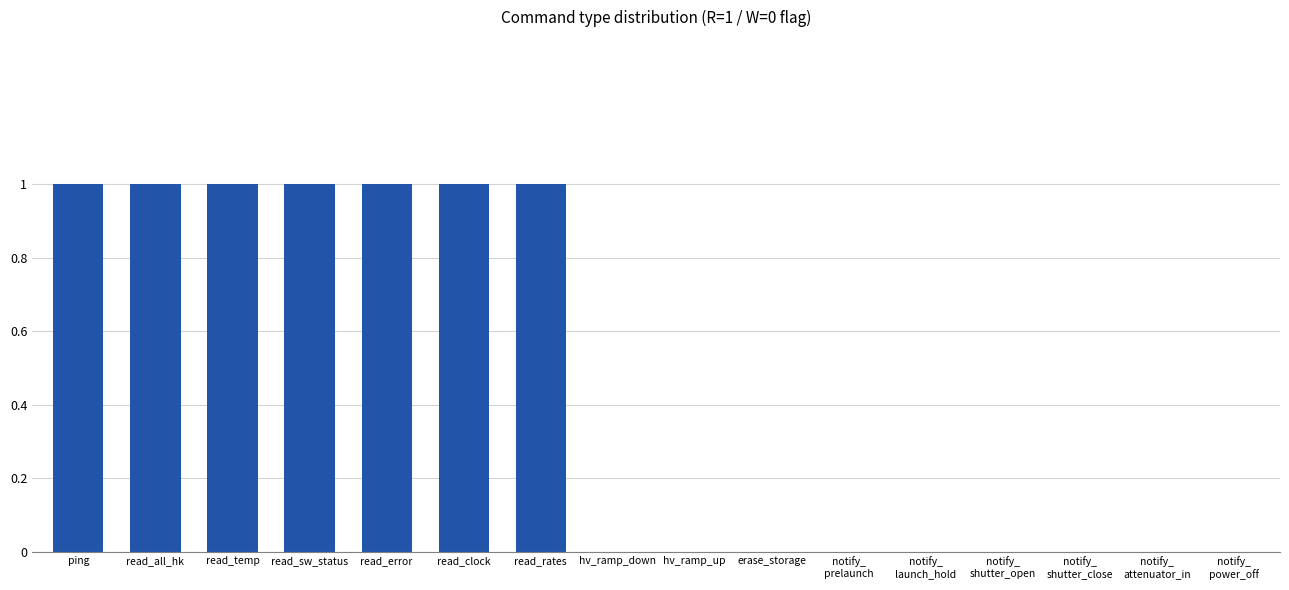

Is it true that the value at ping is 1?

True